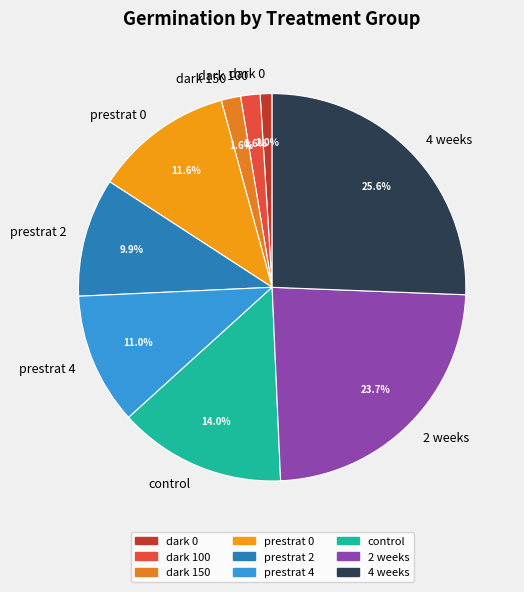

Between dark 0 and prestrat 0, which is larger?

prestrat 0